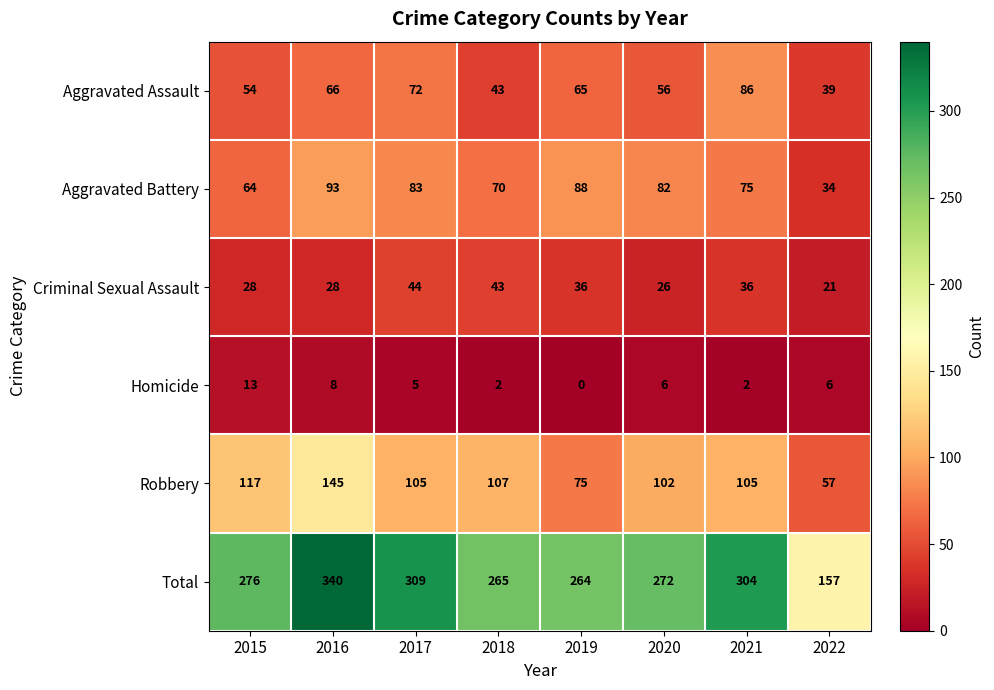

Which category has the lowest value across all series?

2019